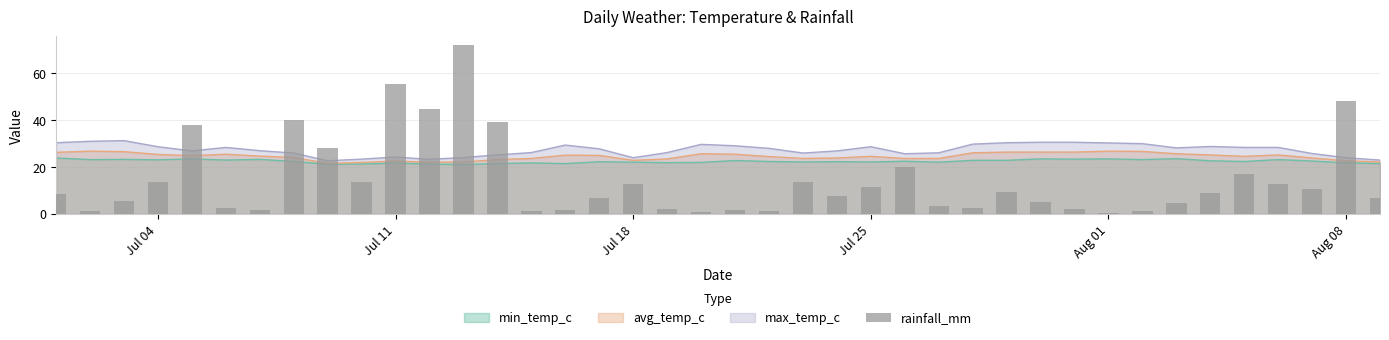

What is the value of the 30th bar from the left?

5.1